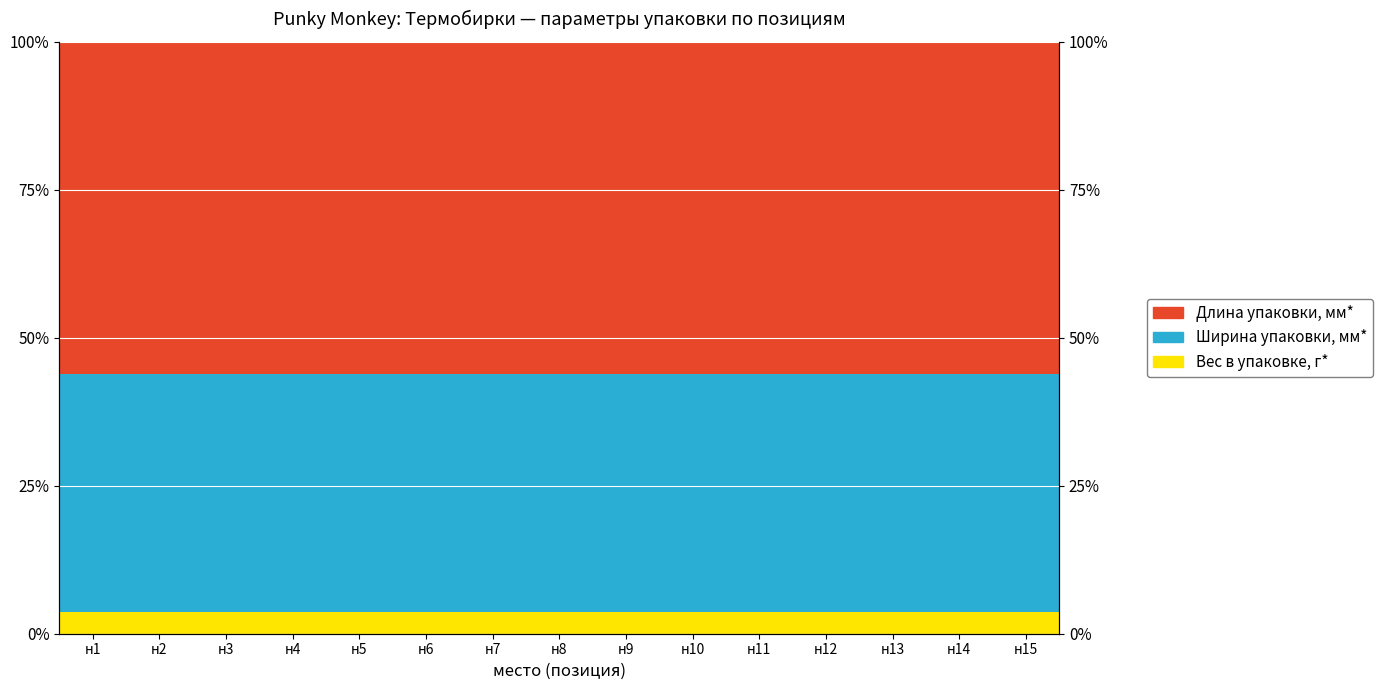

Count the number of data series in this chart.

3